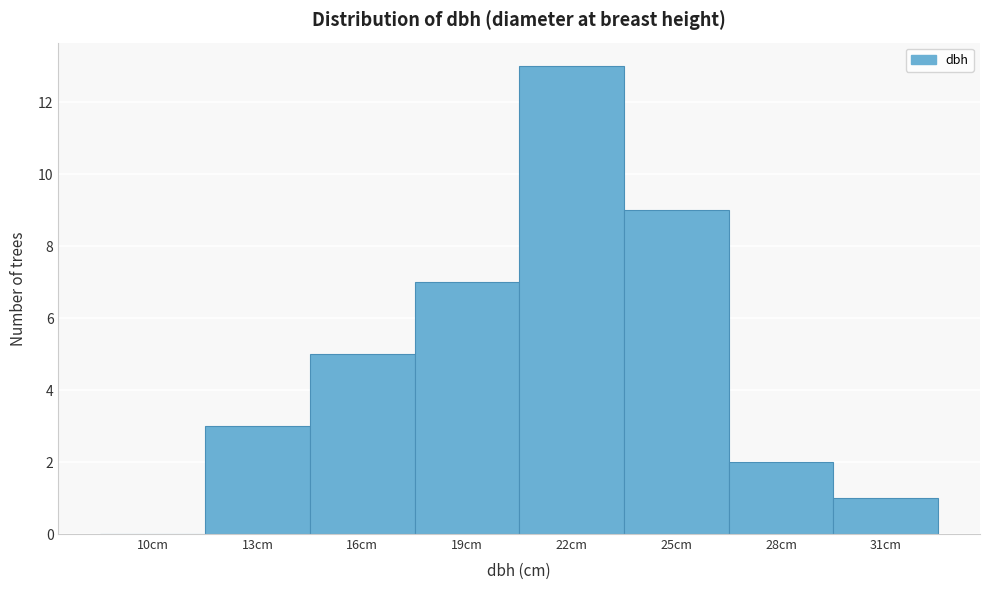

Reading left to right, extract all data points from this chart.

10cm=0	13cm=3	16cm=5	19cm=7	22cm=13	25cm=9	28cm=2	31cm=1